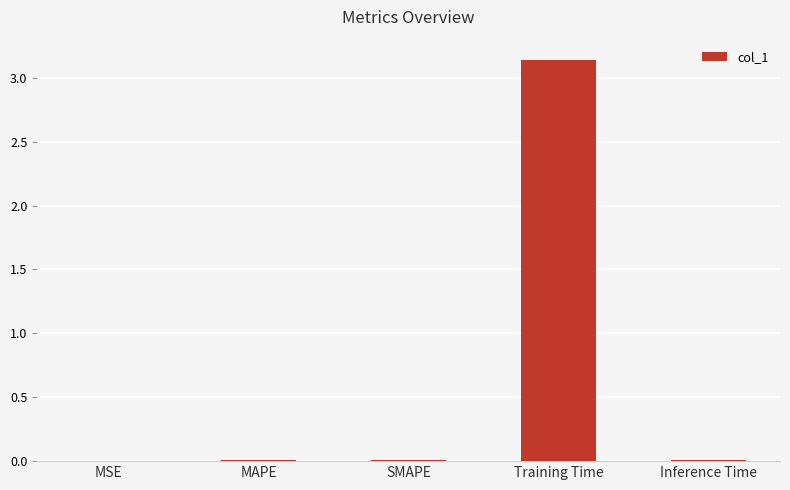

True or false: the data shows 2.0 at Training Time.

False